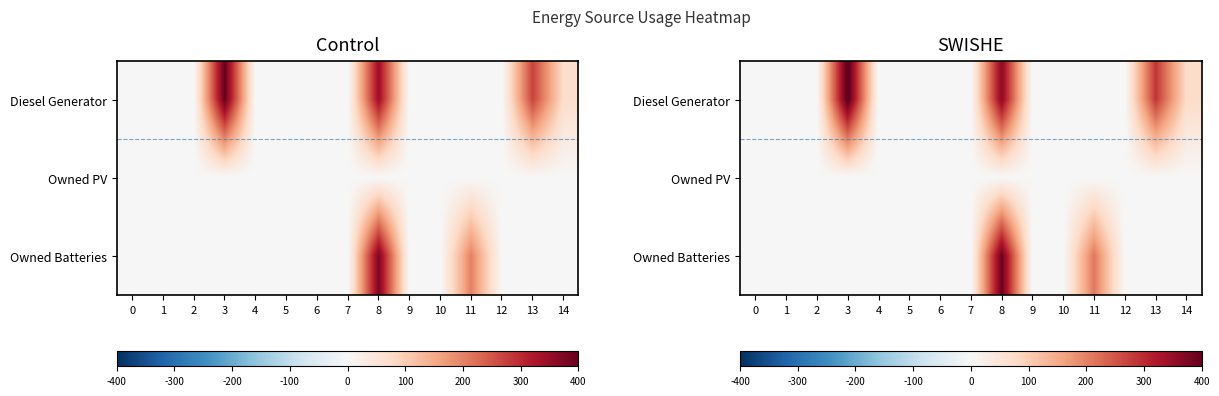

At 12, list the series in order from largest to smallest.

Diesel Generator, Owned PV, Owned Batteries